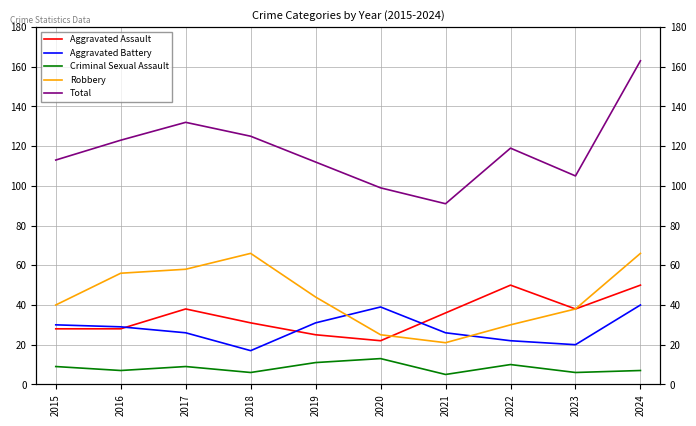

What is the smallest value displayed?

5